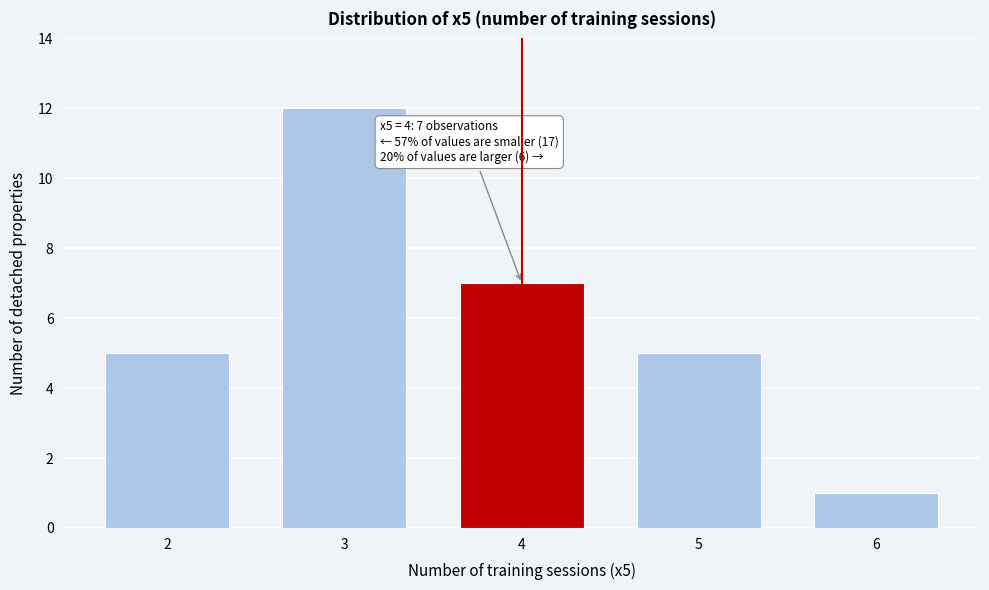

Which range on the x-axis has the tallest bar?

2.5 to 3.5